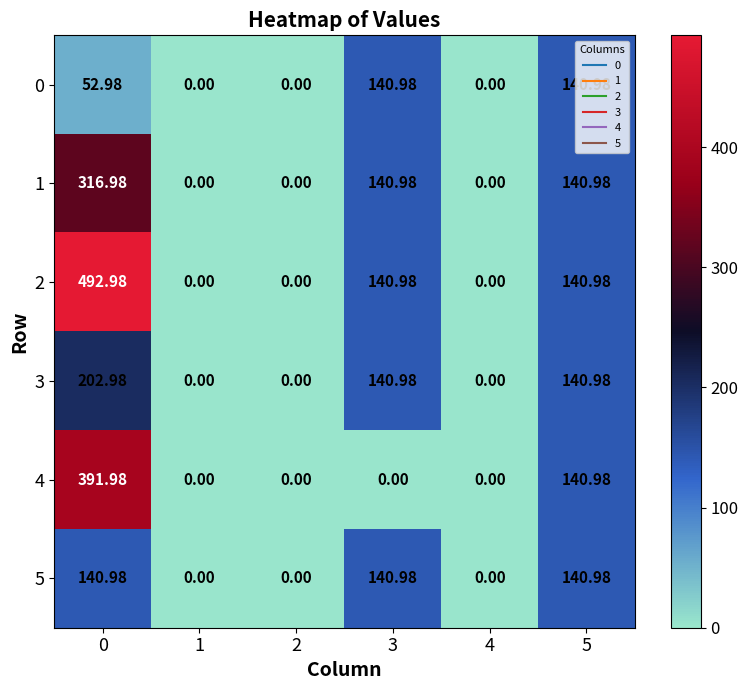

Reading left to right, transcribe all the data shown in this chart.

0: 0=53.0	1=0.0	2=0.0	3=141.0	4=0.0	5=141.0
1: 0=317.0	1=0.0	2=0.0	3=141.0	4=0.0	5=141.0
2: 0=493.0	1=0.0	2=0.0	3=141.0	4=0.0	5=141.0
3: 0=203.0	1=0.0	2=0.0	3=141.0	4=0.0	5=141.0
4: 0=392.0	1=0.0	2=0.0	3=0.0	4=0.0	5=141.0
5: 0=141.0	1=0.0	2=0.0	3=141.0	4=0.0	5=141.0